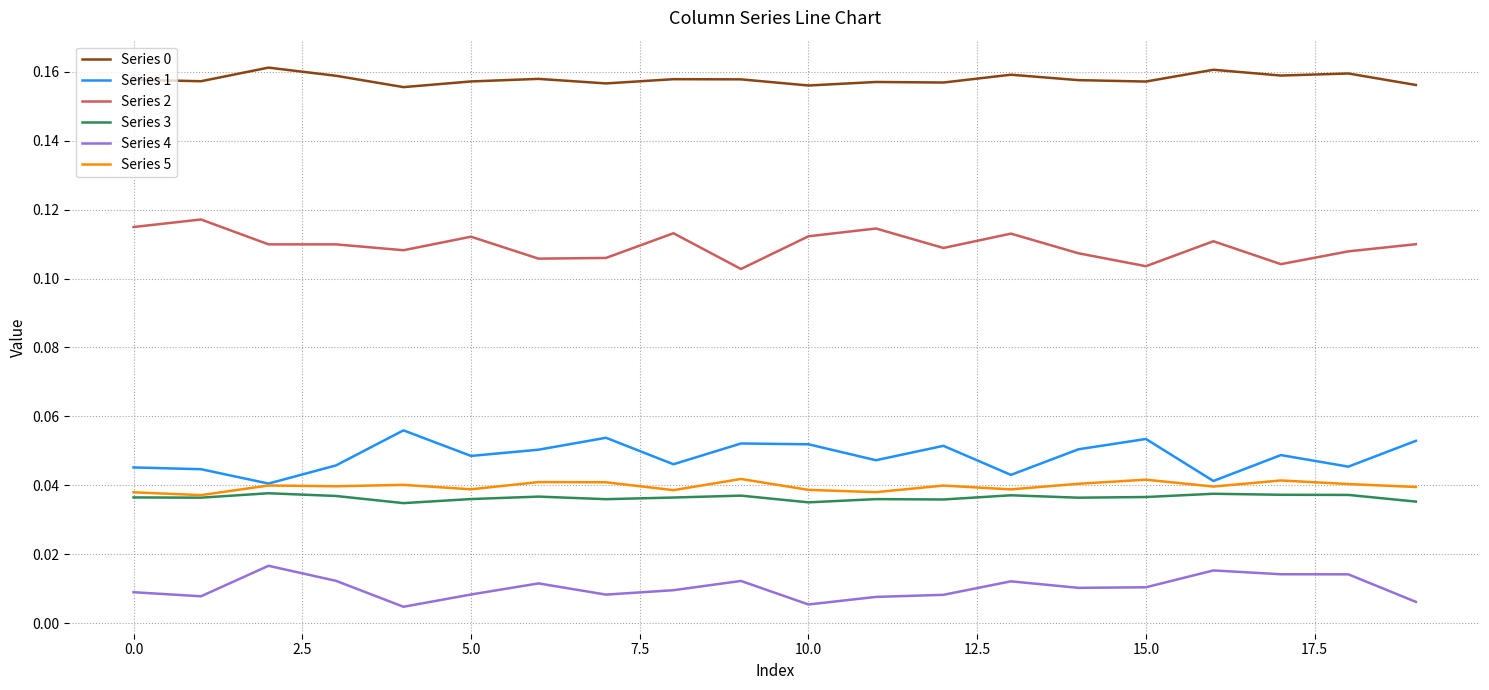

True or false: Series 5 and Series 0 cross at least once.

False